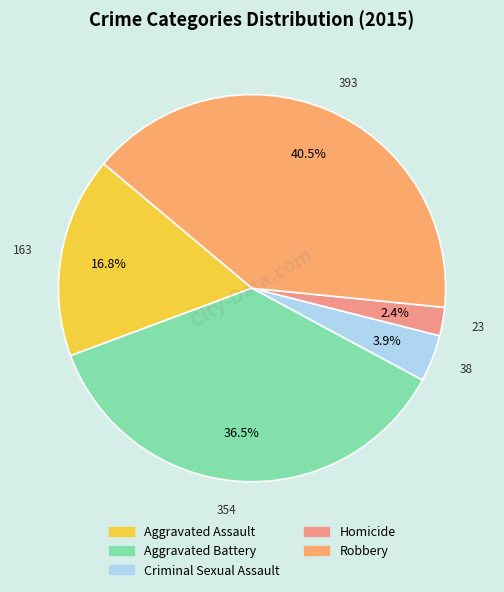

To the nearest percent, what portion does Aggravated Assault represent?

17%